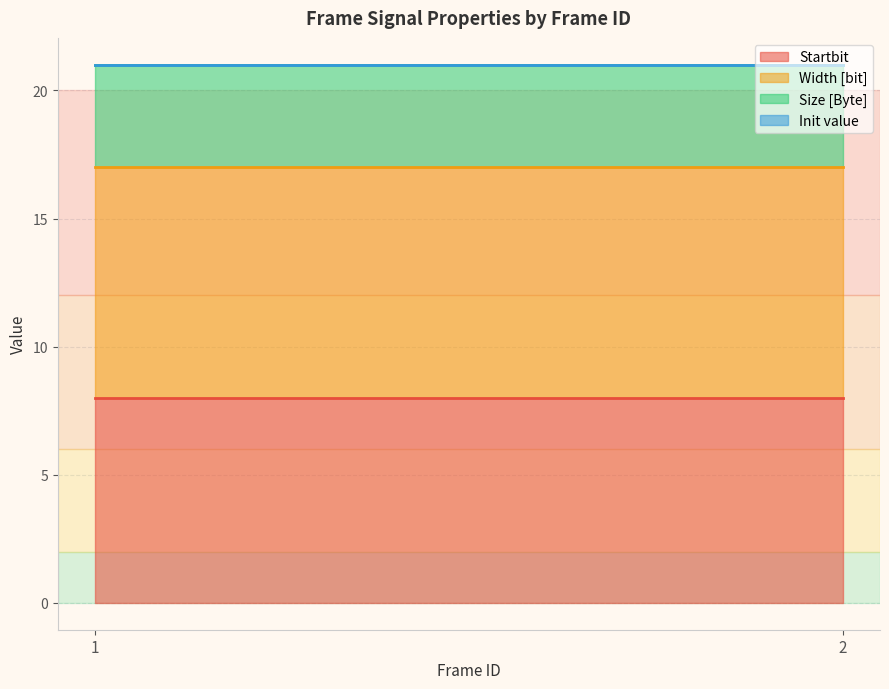

What is the sum of all Startbit values?

16